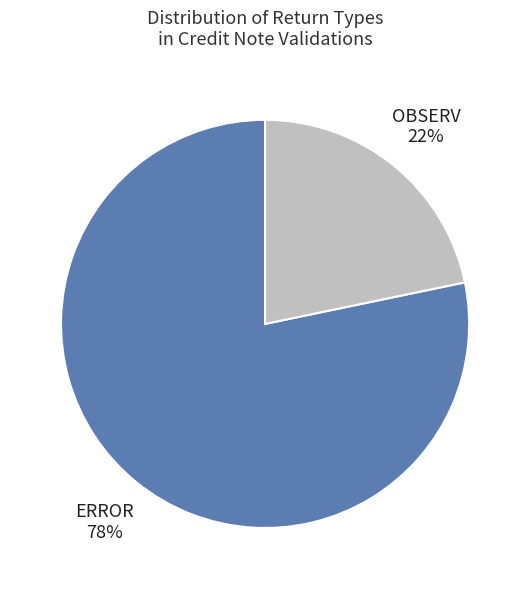

What percentage is the ERROR slice, to the nearest percent?

78%